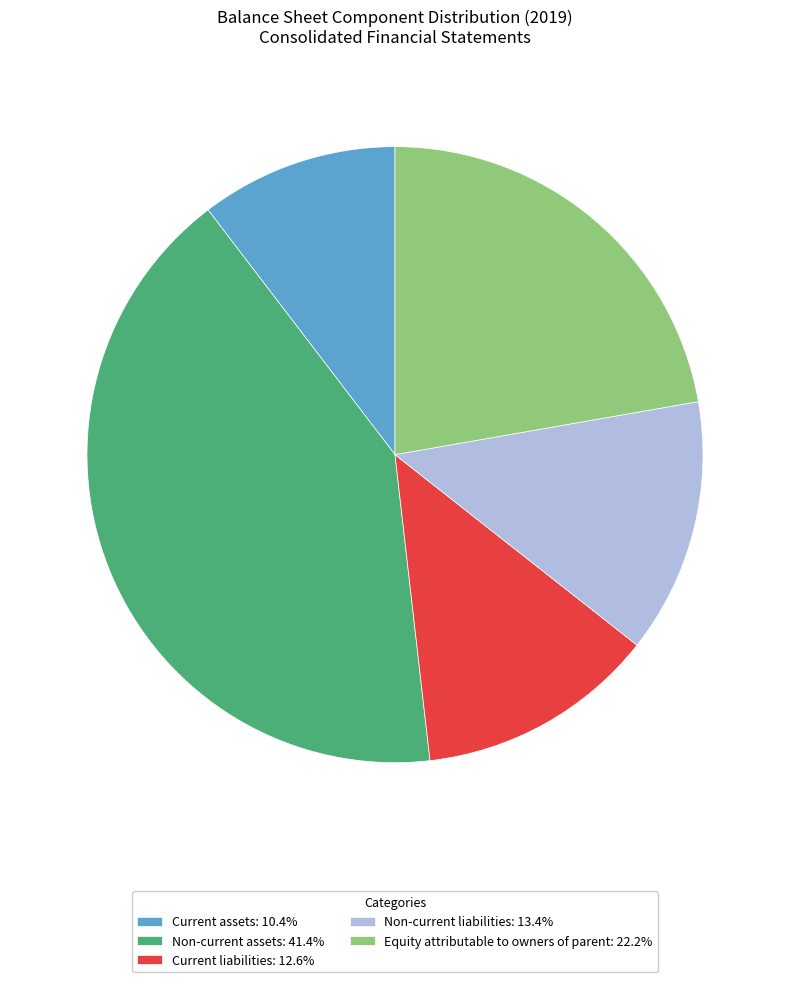

Is the sum of Equity attributable to owners of parent: 22.2% and Current liabilities: 12.6% greater than half?

No